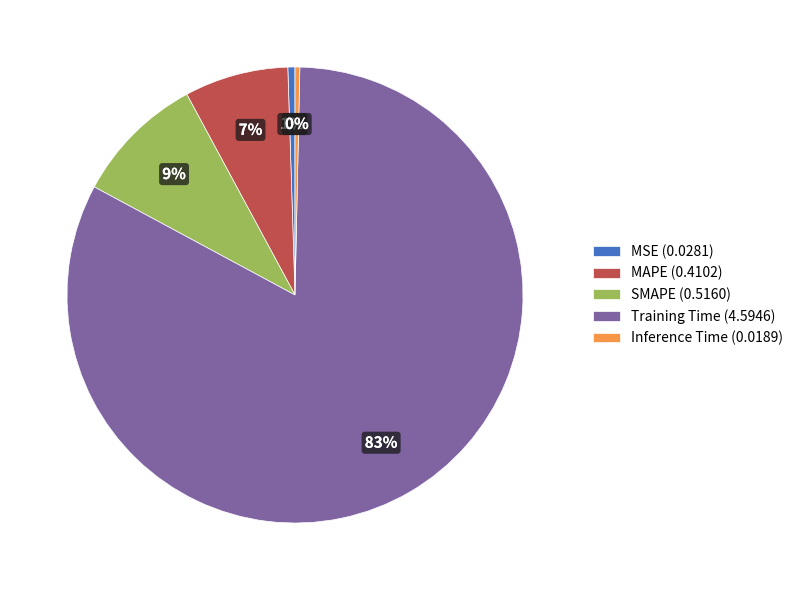

Does any single category account for the majority?

Yes